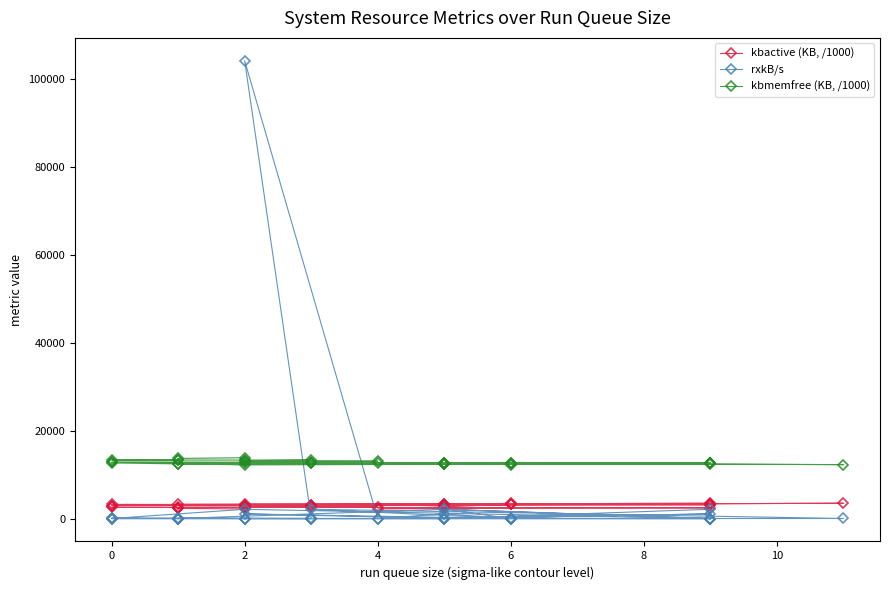

How many data points in kbmemfree (KB, /1000) are above 12613?

20